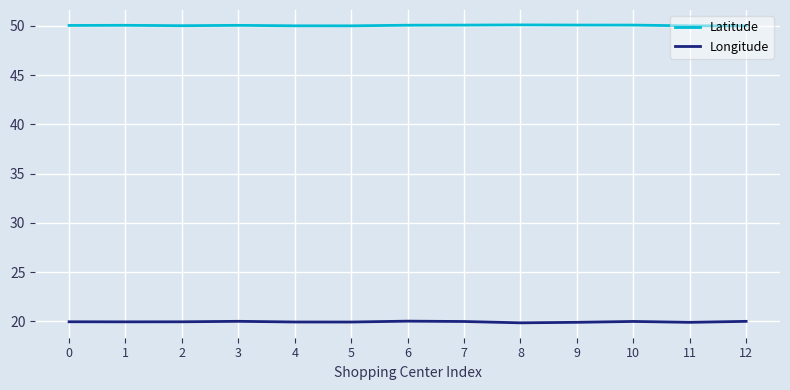

What is the approximate value of Latitude at 1?

50.1